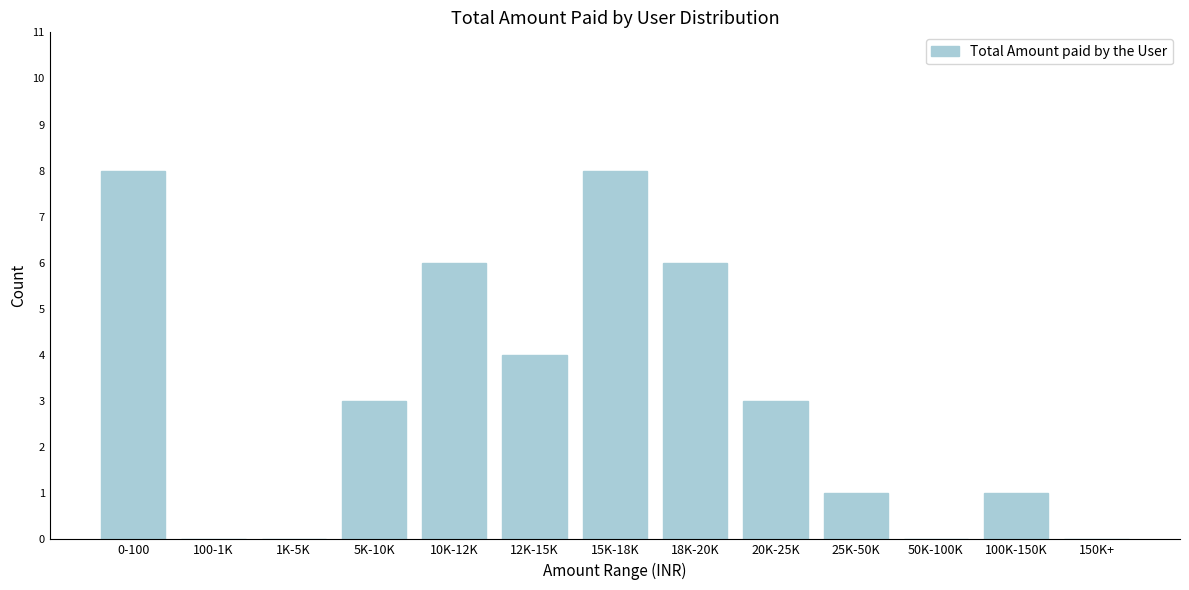

Reading left to right, transcribe all the data shown in this chart.

0-100=8	100-1K=0	1K-5K=0	5K-10K=3	10K-12K=6	12K-15K=4	15K-18K=8	18K-20K=6	20K-25K=3	25K-50K=1	50K-100K=0	100K-150K=1	150K+=0